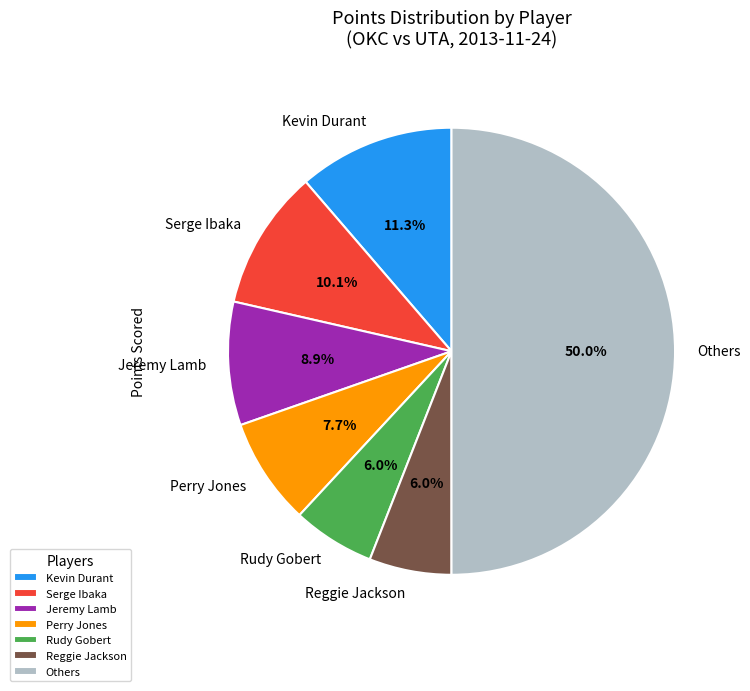

How much of the chart is everything except Jeremy Lamb?

91.1%